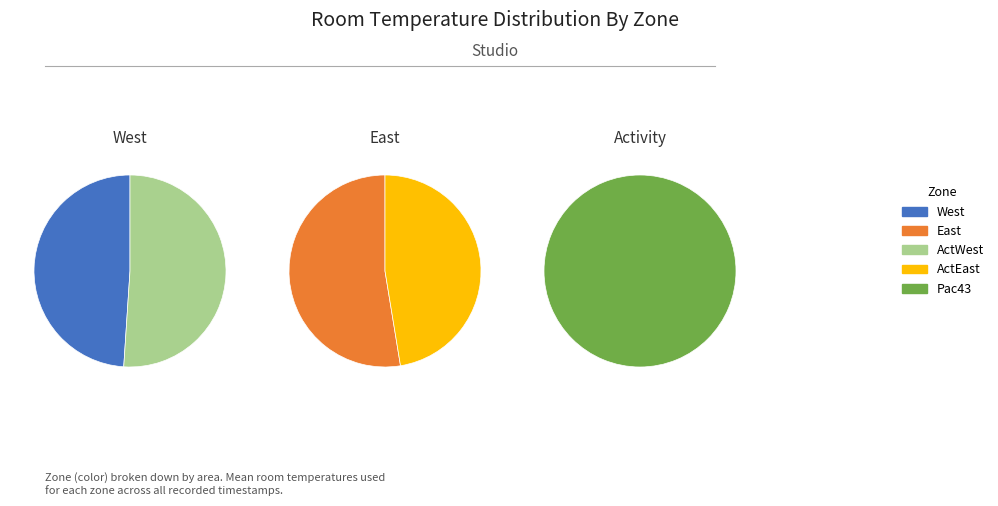

Is it true that 32 is 3% of the pie?

True